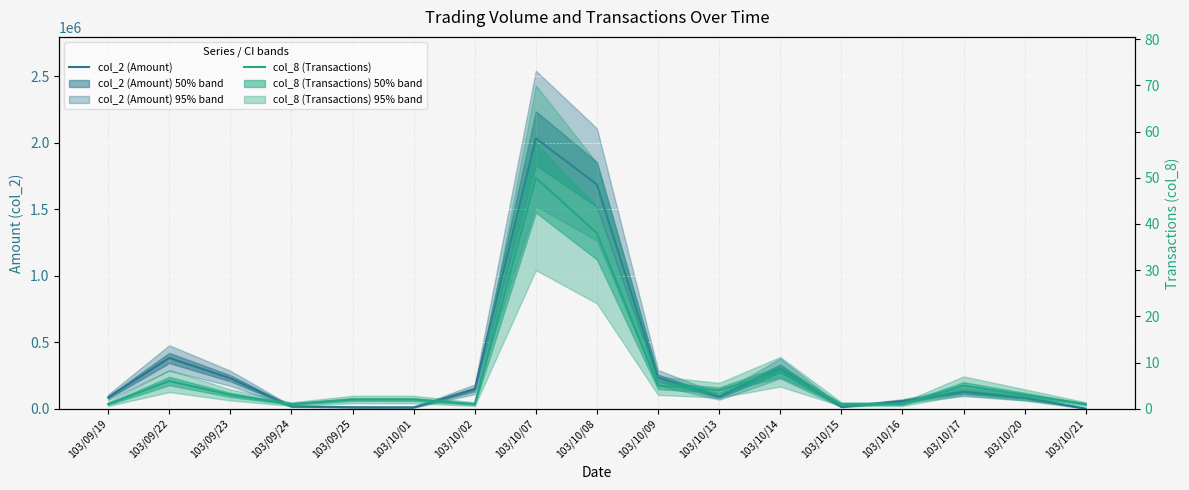

What is the sum of all col_2 (Amount) values?

5514700